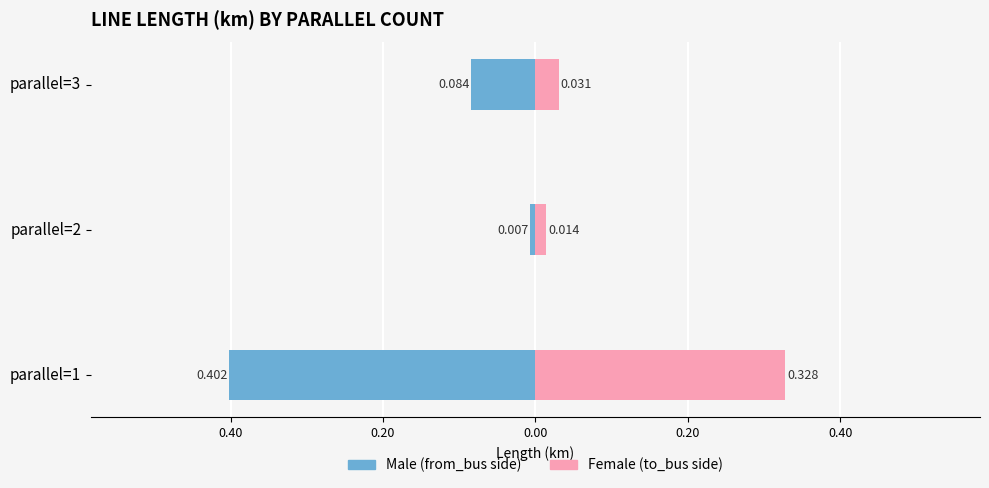

Which series has the widest spread of values?

Male